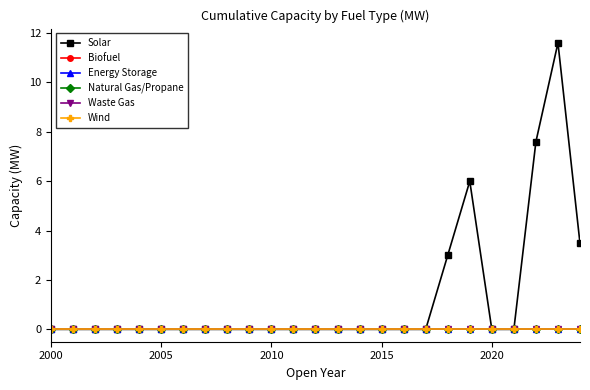

True or false: Waste Gas and Biofuel intersect in this chart.

False